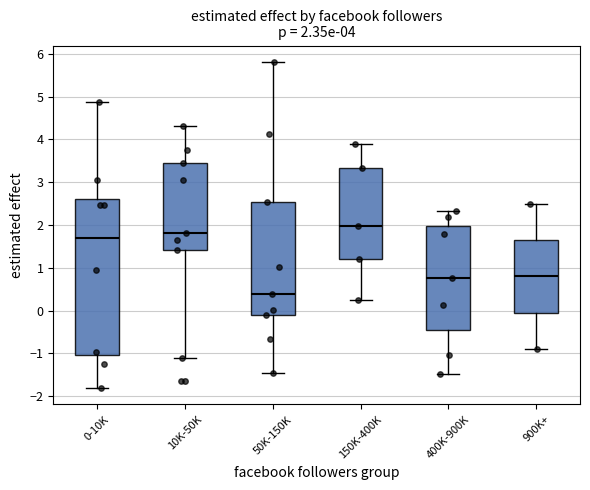

Which box's median line is the lowest?

50K-150K